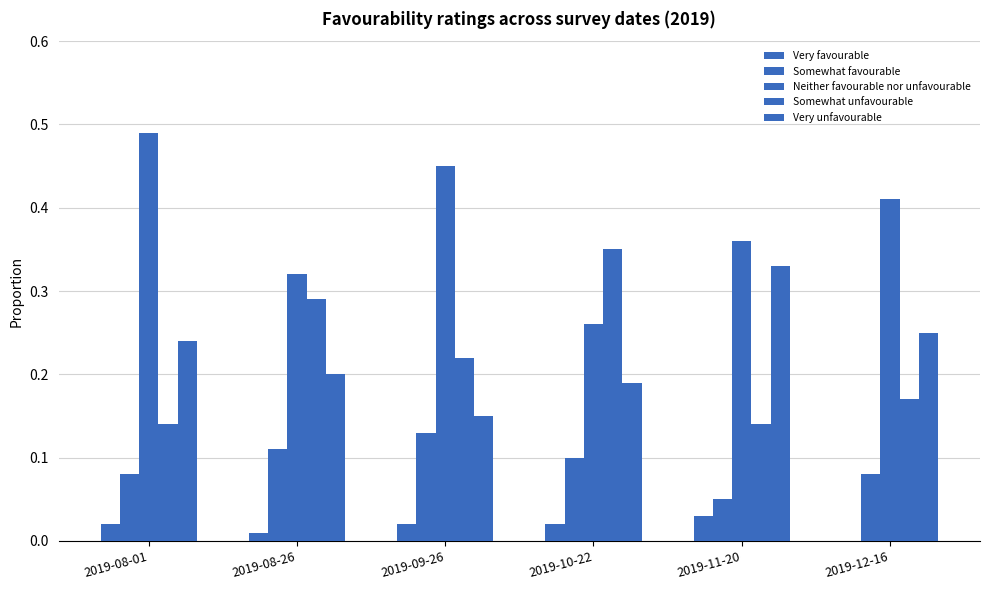

How many positive values does the Very favourable series have?

5